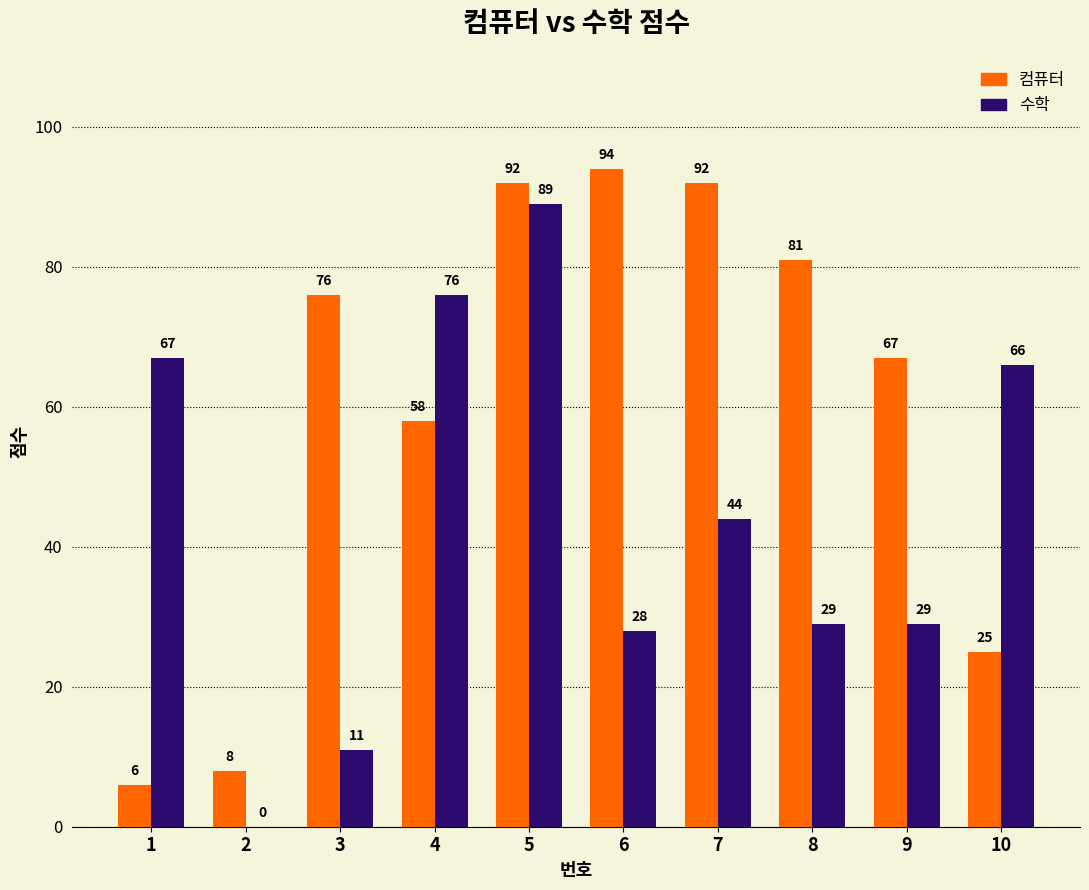

Is it true that 수학 equals 8 at 6?

False